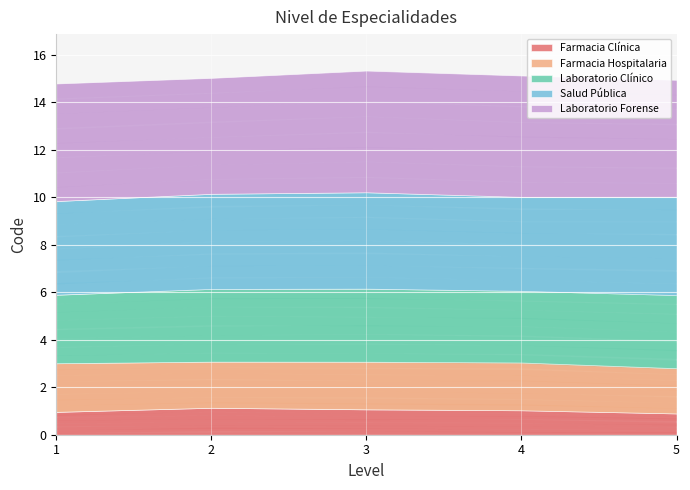

Which series has the largest range (max minus min)?

Farmacia Clínica